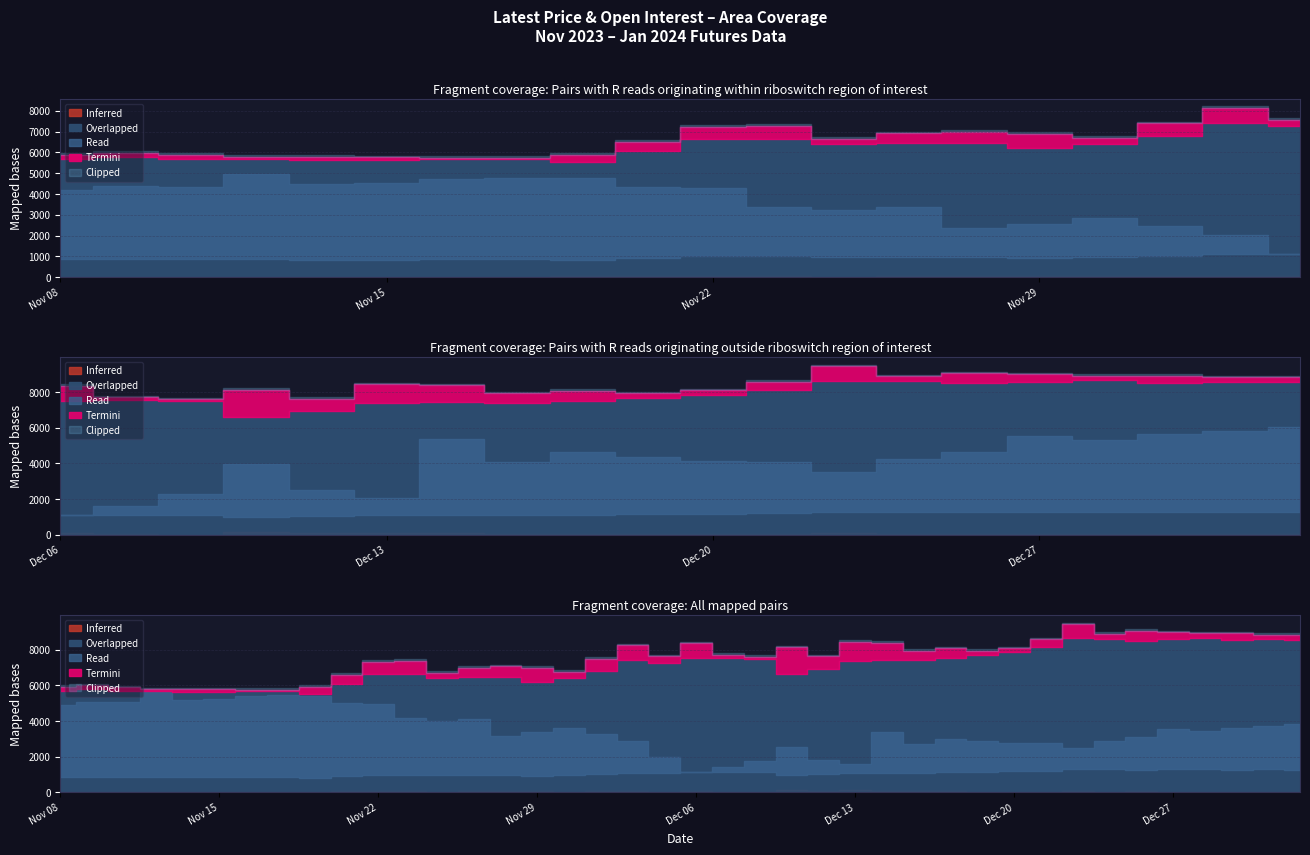

Read the Open Interest value at Nov 30.

6386